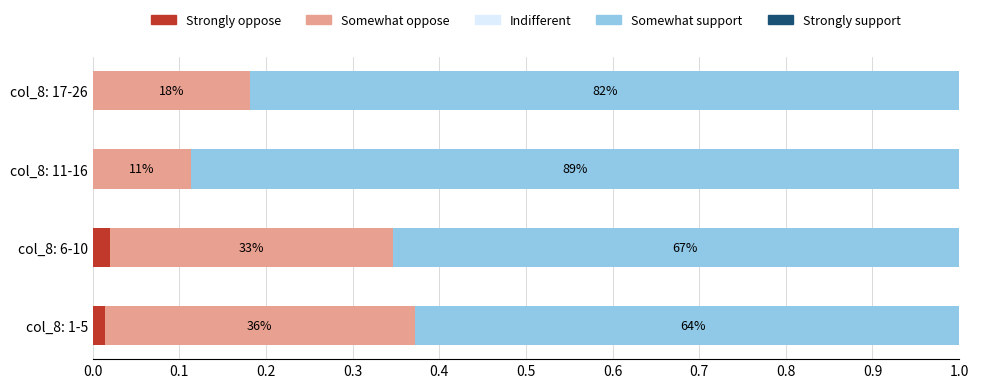

What are all the series names shown in the legend?

Strongly oppose, Somewhat oppose, Indifferent, Somewhat support, Strongly support